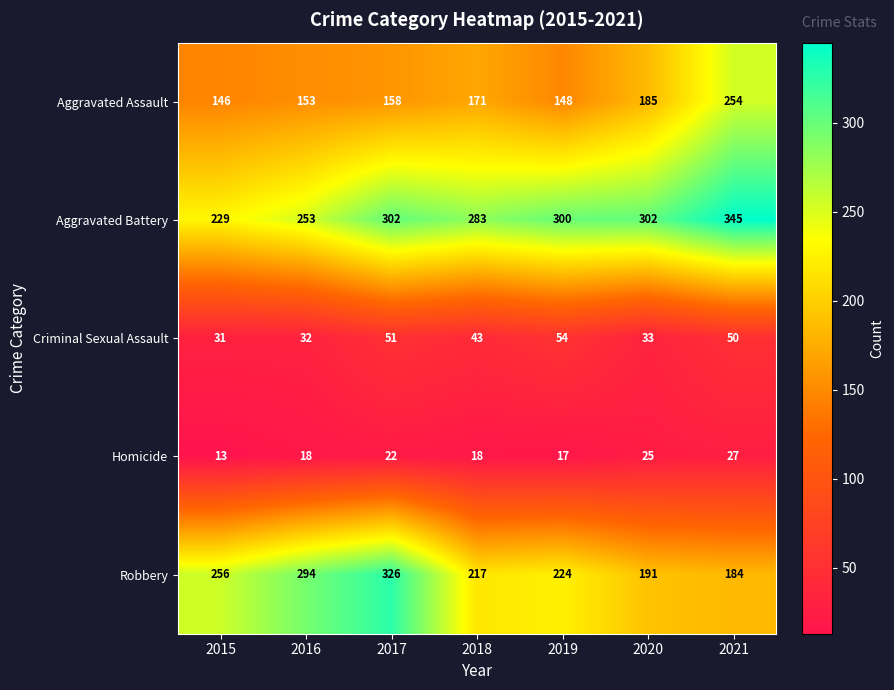

What is the maximum value shown in the chart?

345